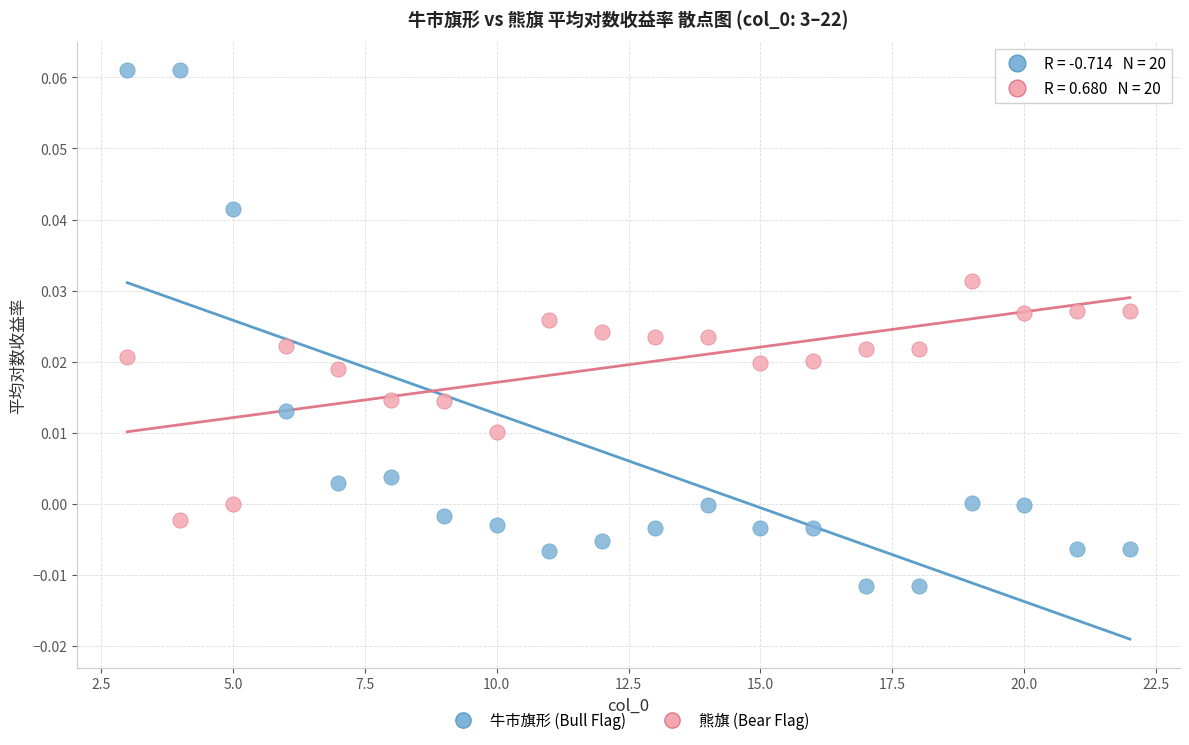

Which series has the widest spread of Y values?

牛市旗形 (Bull Flag)